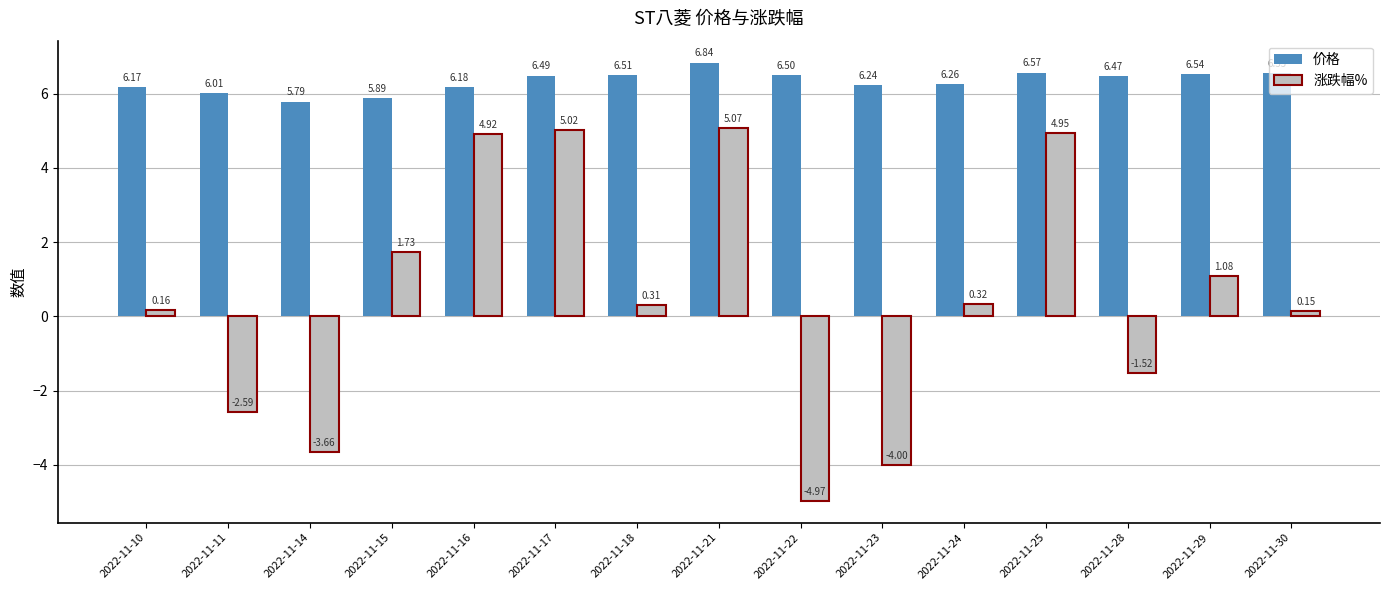

Between 2022-11-11 and 2022-11-22, which series saw the biggest shift?

涨跌幅%